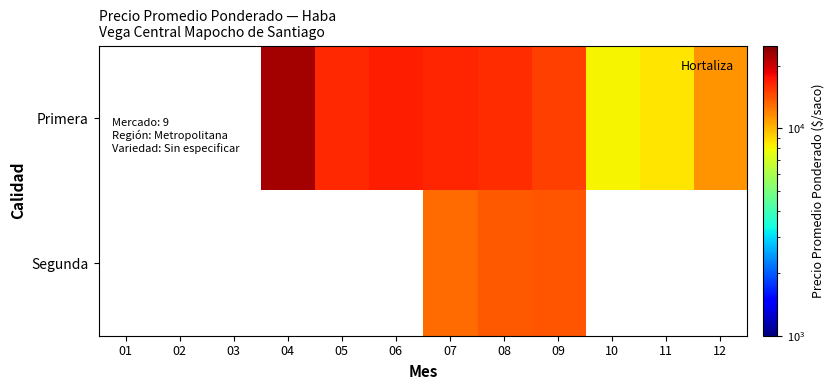

How many categories are shown in the chart?

12